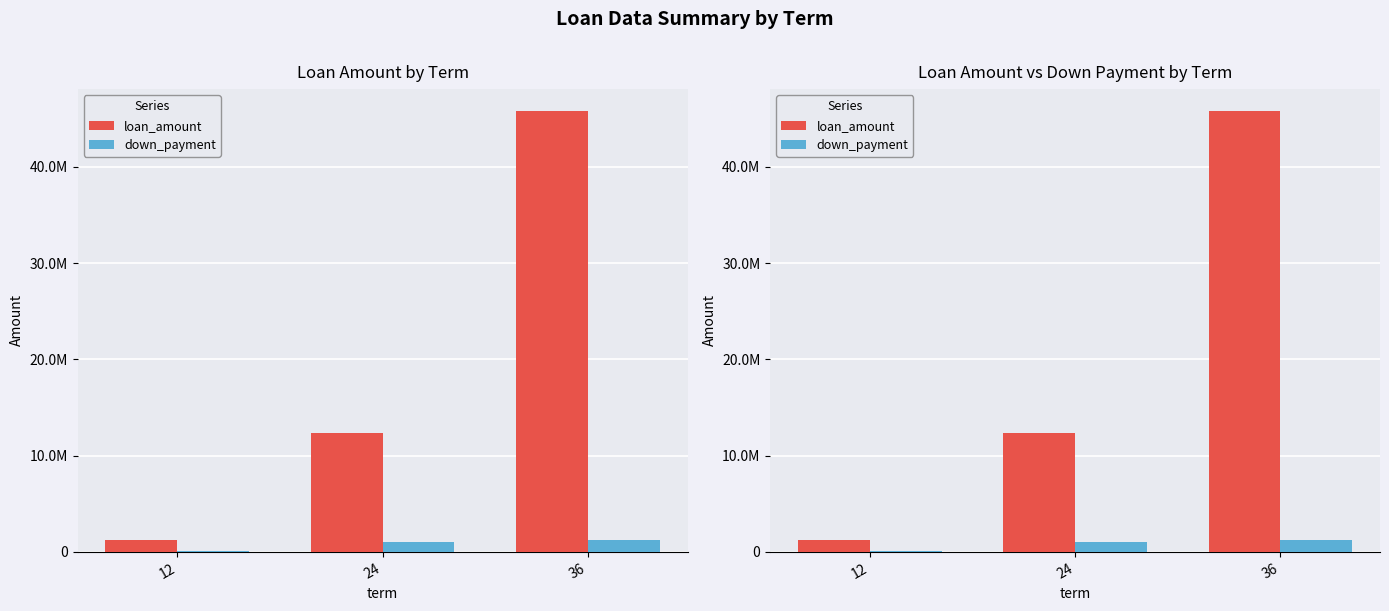

At 24, list the series in order from largest to smallest.

loan_amount, down_payment